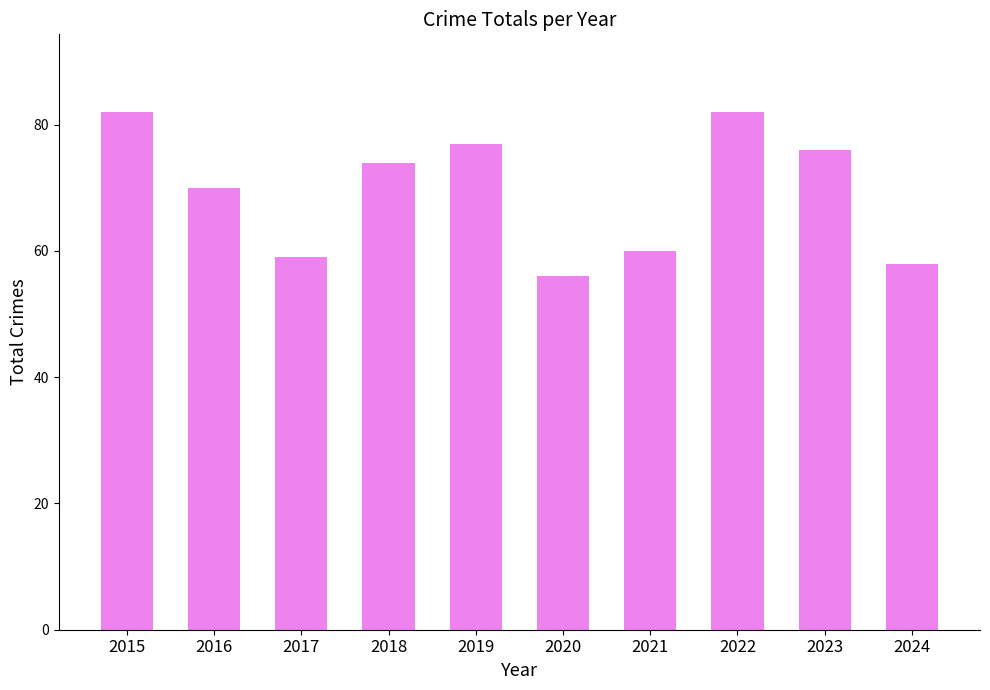

What is the sum of all values?

694